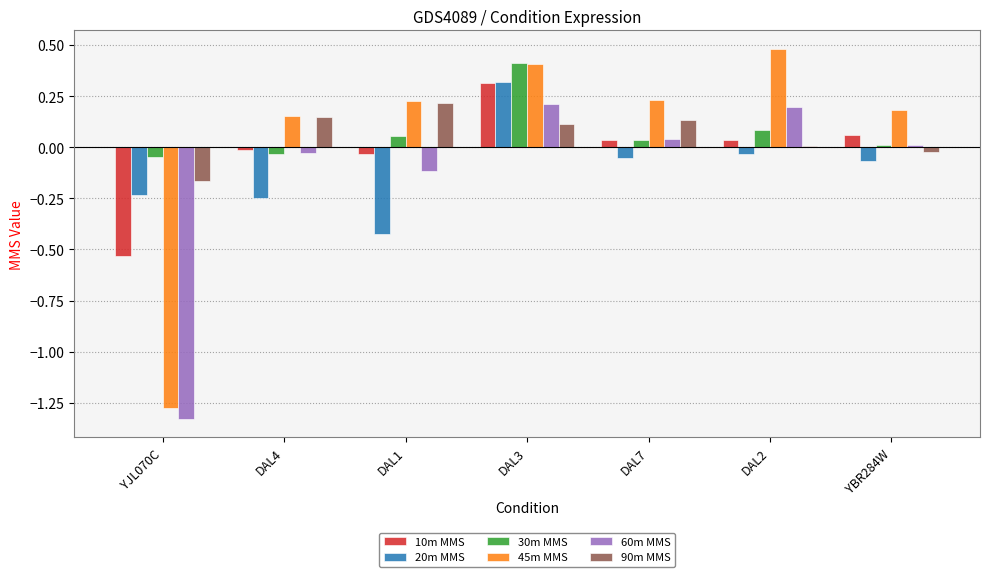

How many values in the 45m MMS series exceed 0?

6